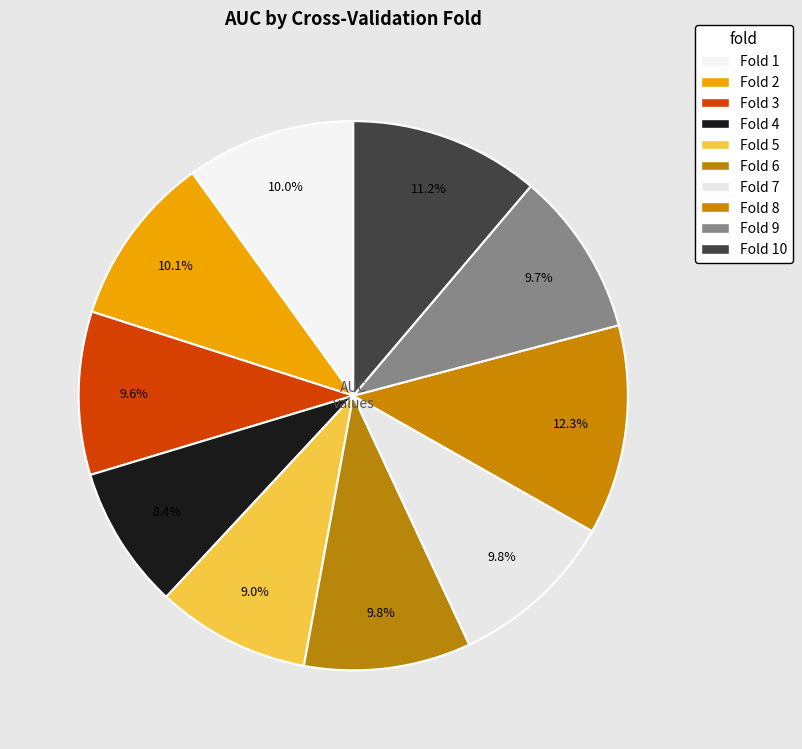

To the nearest percent, what is the difference between the largest and smallest slice percentages?

4%